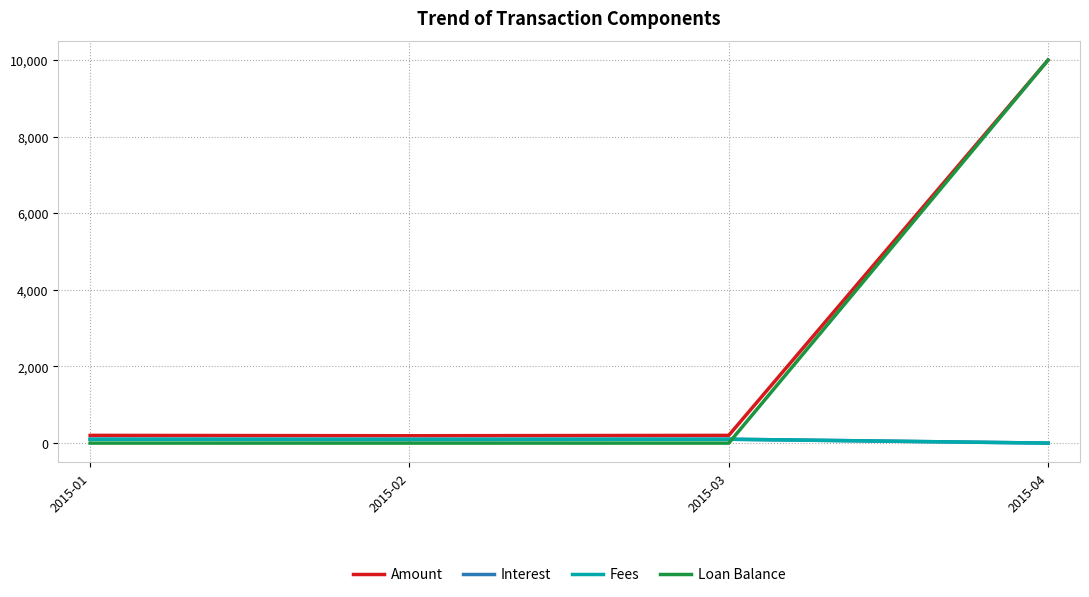

What is the maximum value for Loan Balance?

10000.0